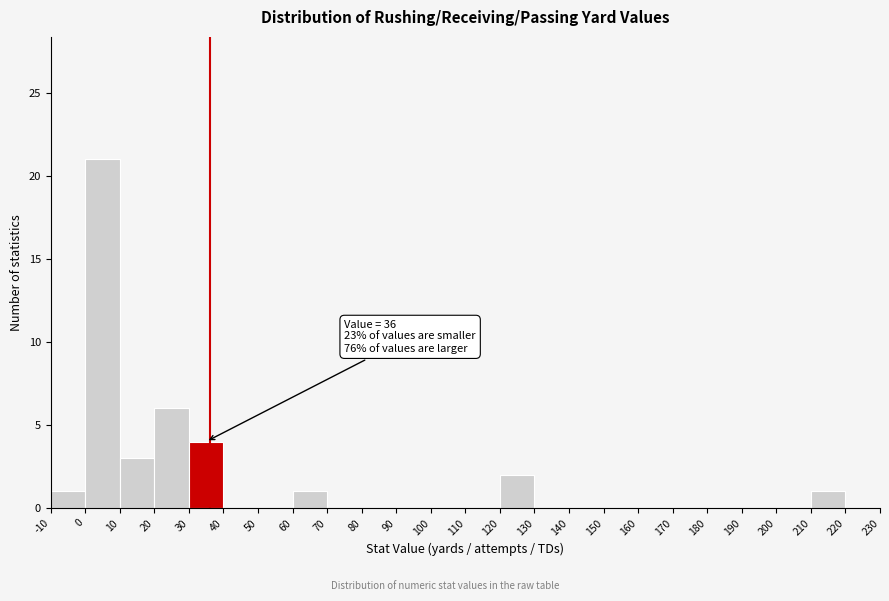

Over which range of the x-axis is the bar tallest?

0 to 10